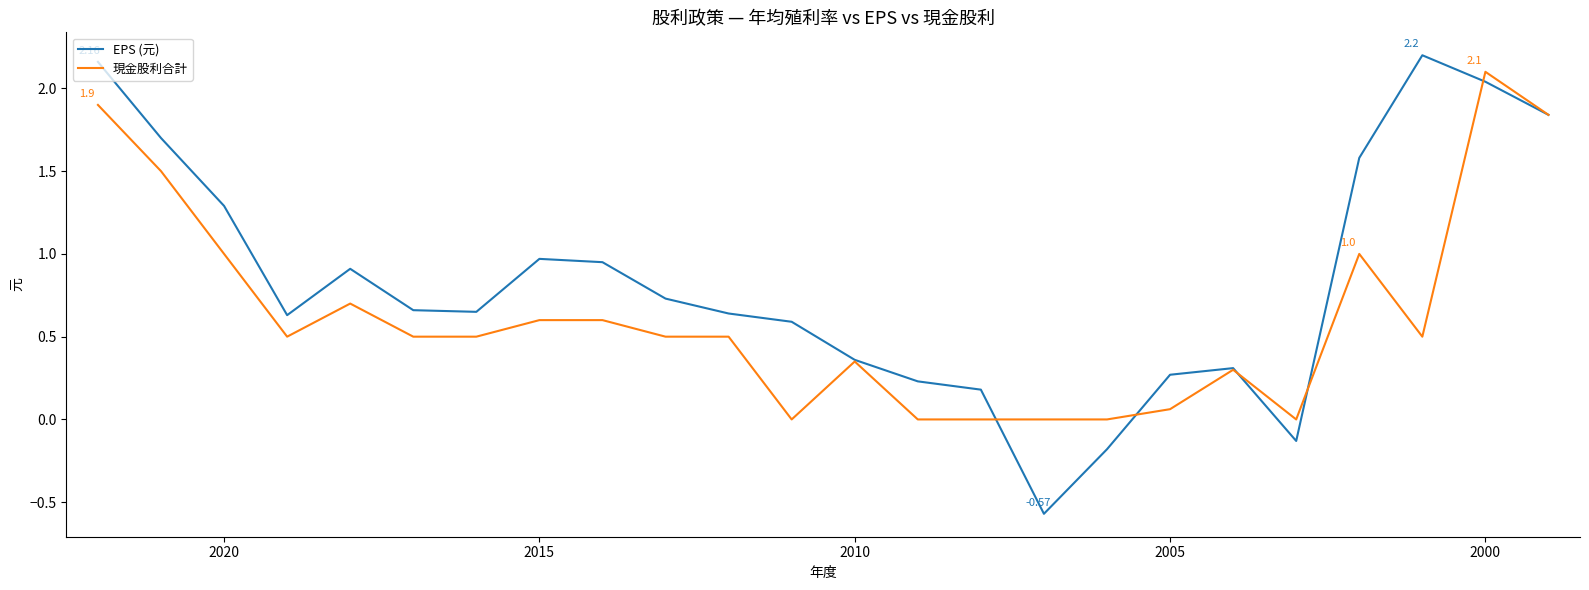

True or false: 現金股利合計 has a value of 0.9 at 14.

False